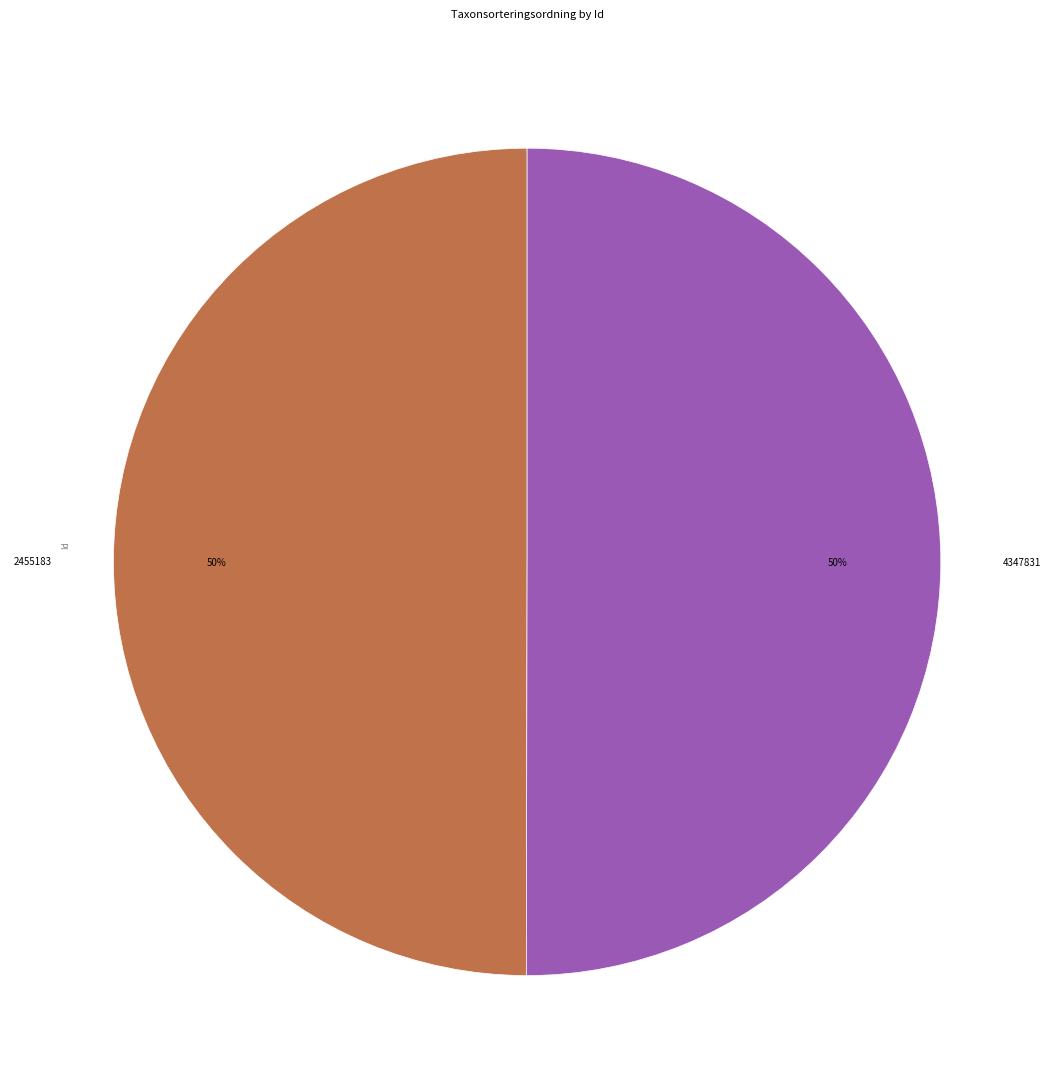

Is it true that 4347831 is 42% of the pie?

False